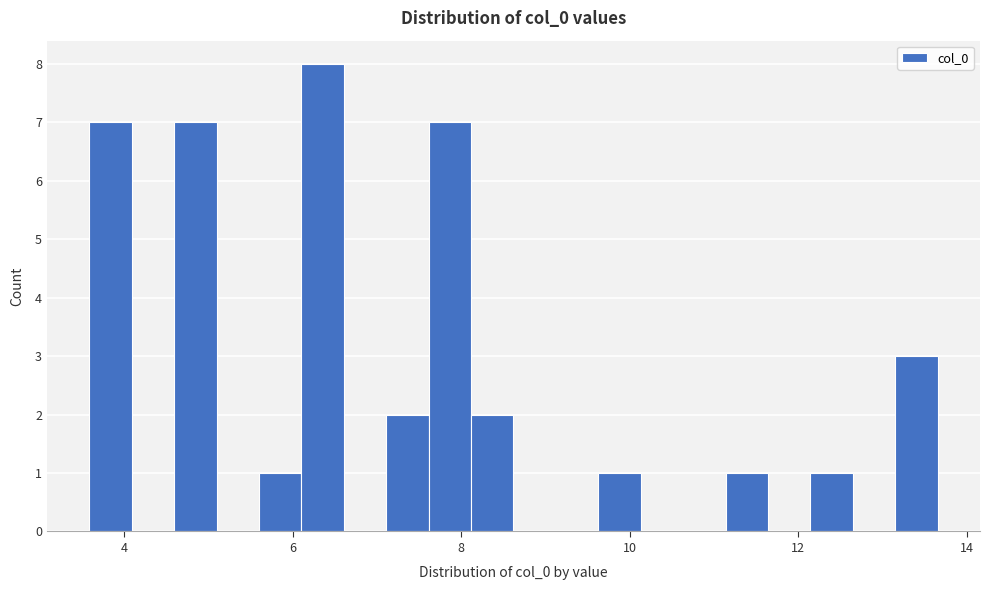

Read against the x-axis, roughly where is the centre of the tallest bar?

6.4